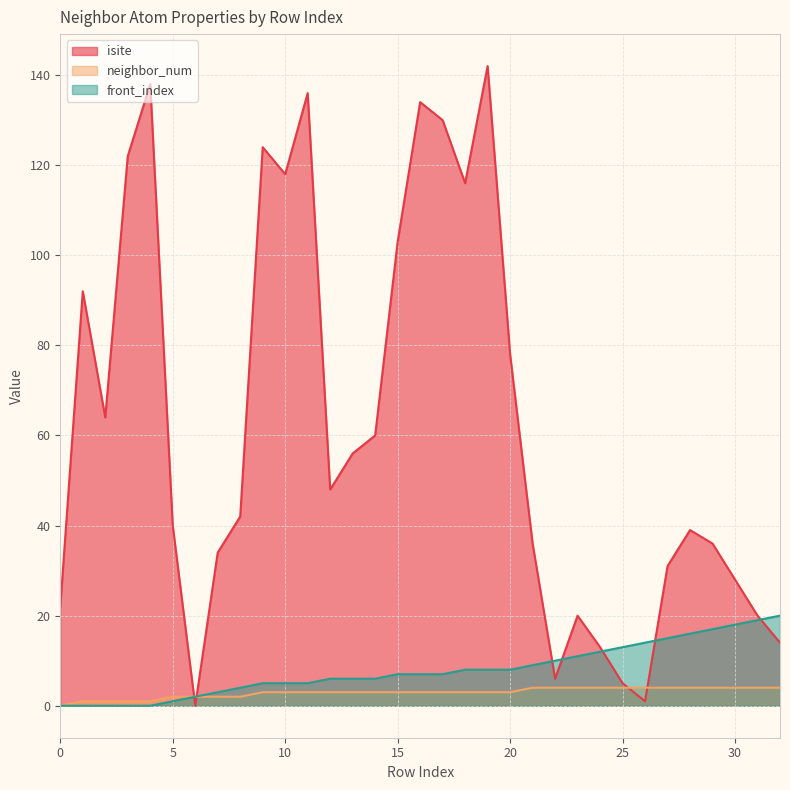

Which category has the lowest value across all series?

6